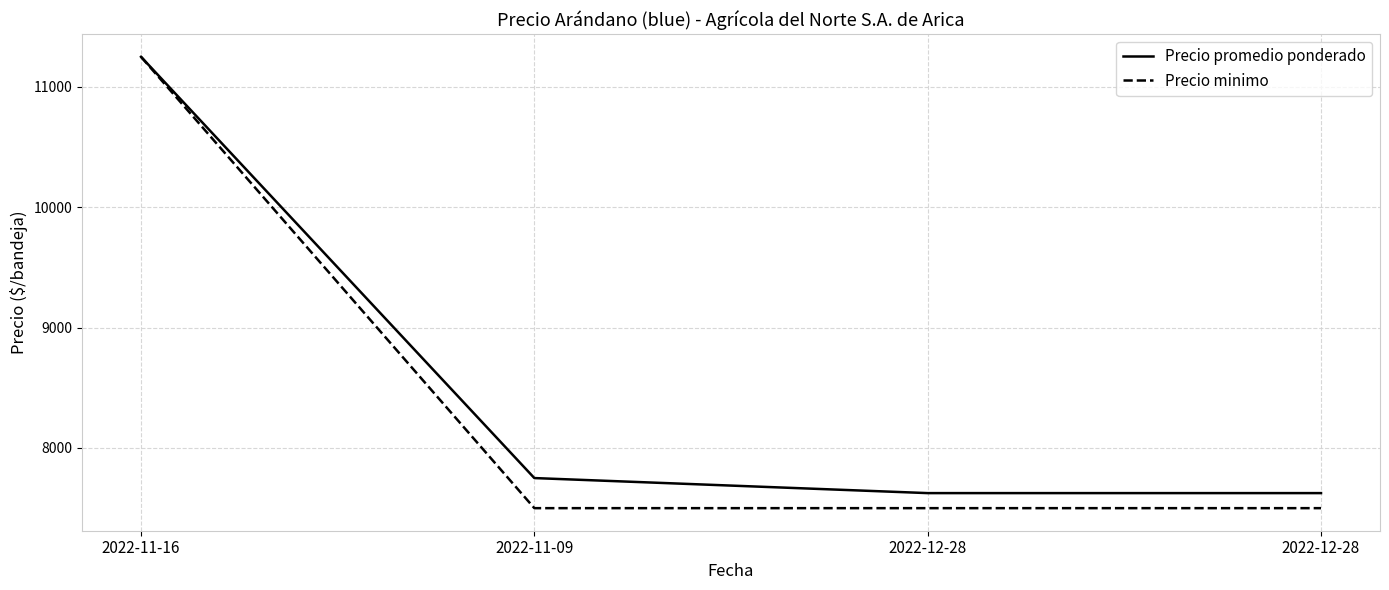

Which series has the largest total across all categories?

Precio promedio ponderado